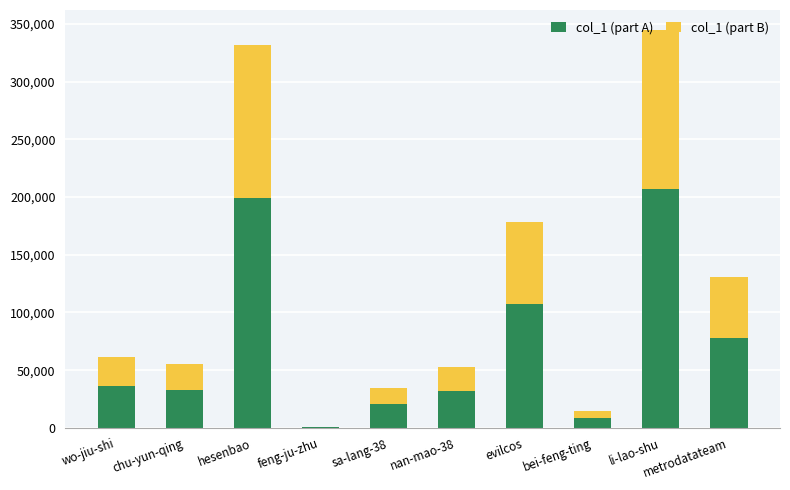

Which category has the highest value in the col_1 (part A) series?

li-lao-shu